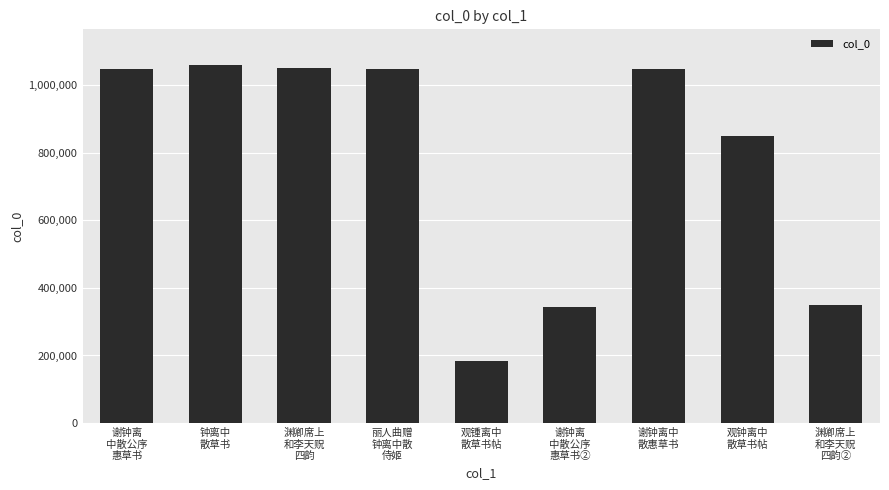

What is the value of the 4th bar from the left?

1049961